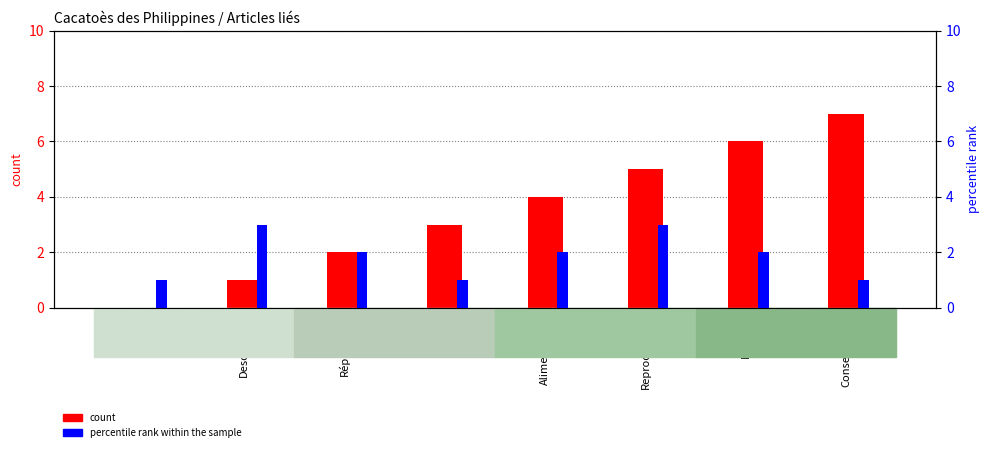

The value of count at Répartition is 1. True or false?

False